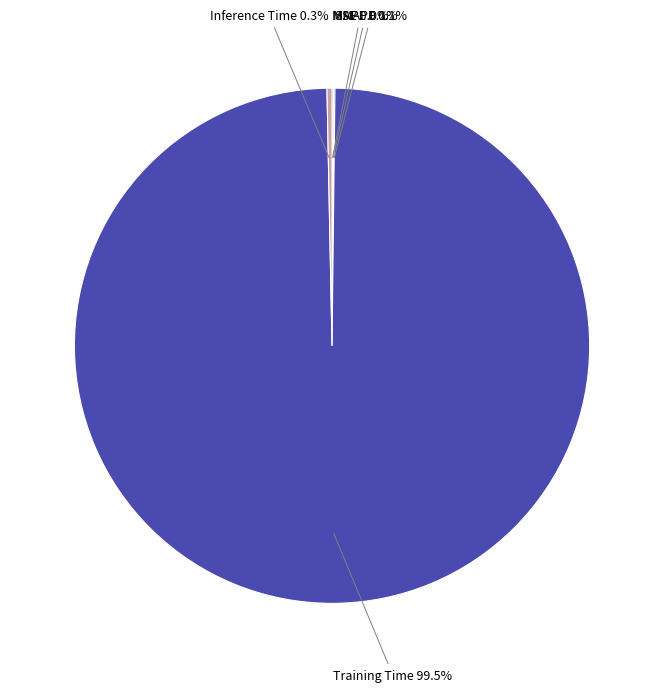

Does any single category account for the majority?

Yes